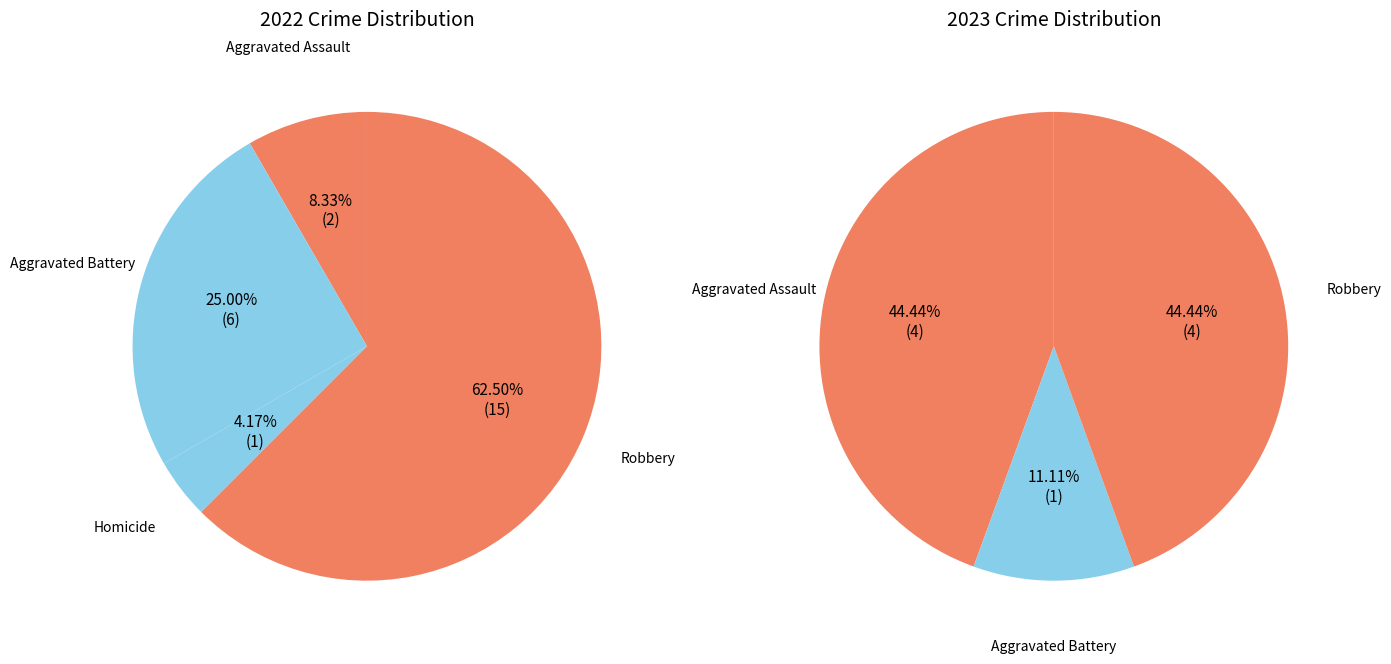

Is 4 the majority of the pie?

Yes